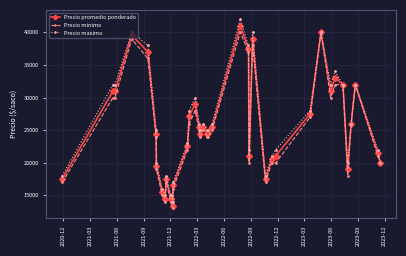

What is the value of the Precio maximo point at the 16th from the left?

28000